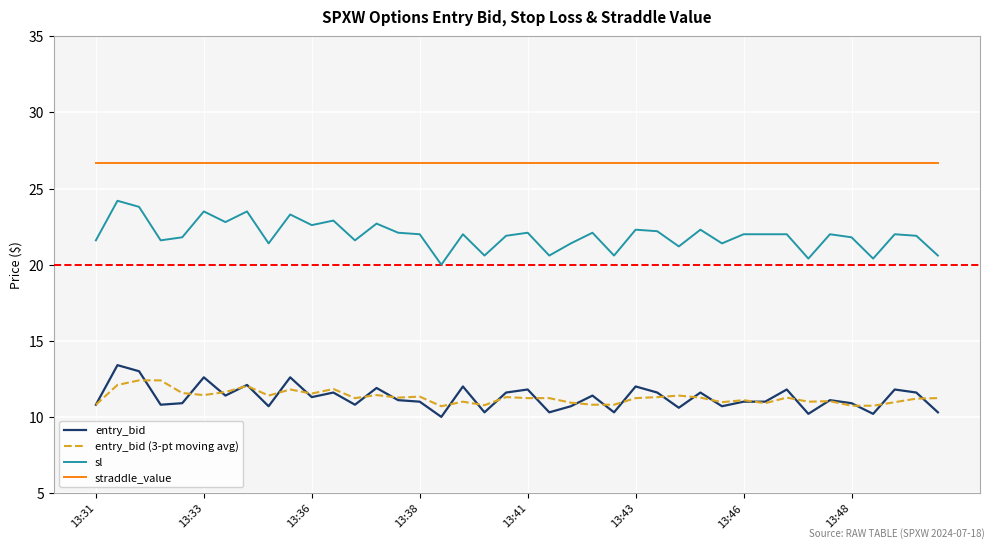

True or false: straddle_value and entry_bid cross at least once.

False